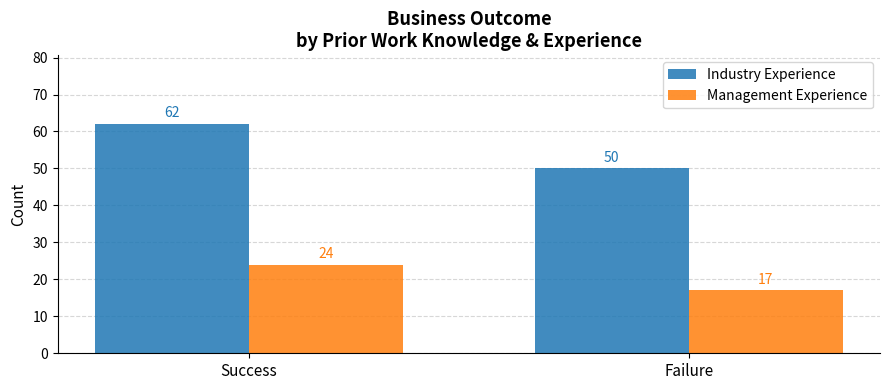

Reading left to right, what are all the values shown in this chart?

Industry Experience: 62	50
Management Experience: 24	17